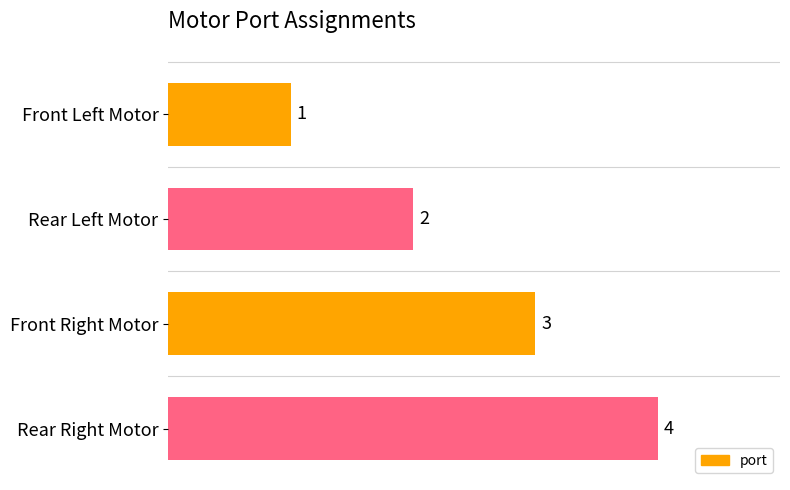

Approximately how many times larger is the value at Front Left Motor compared to Front Right Motor?

0.3